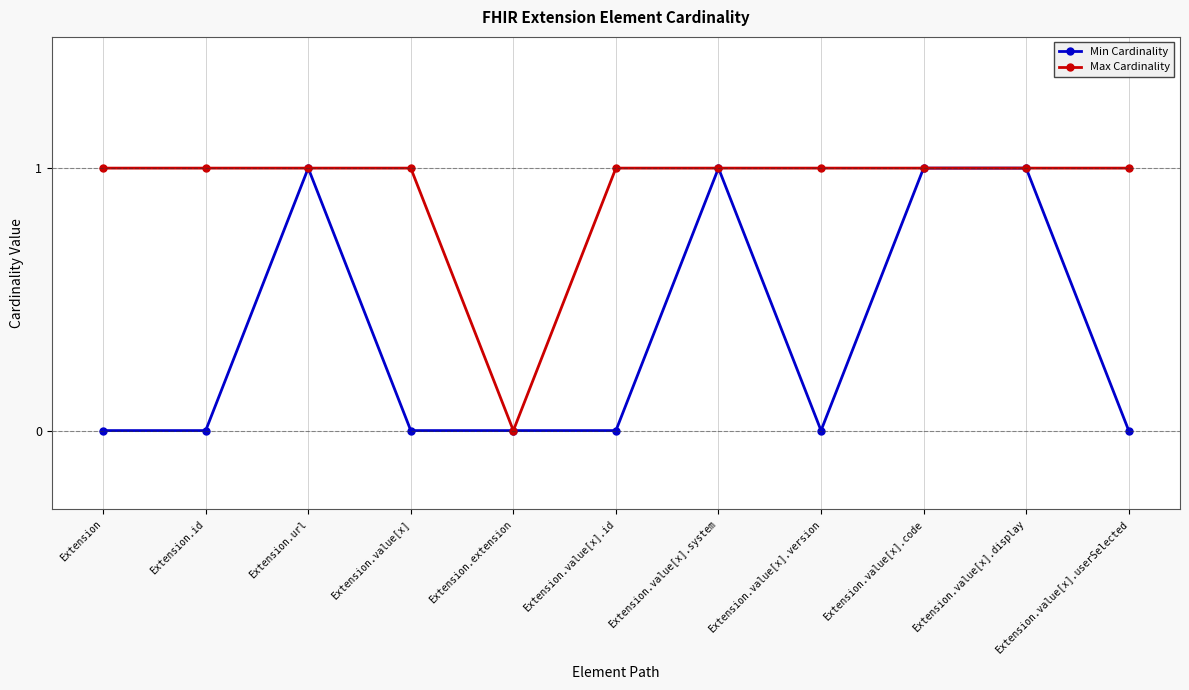

Where is the first local maximum for Min Cardinality?

Extension.url